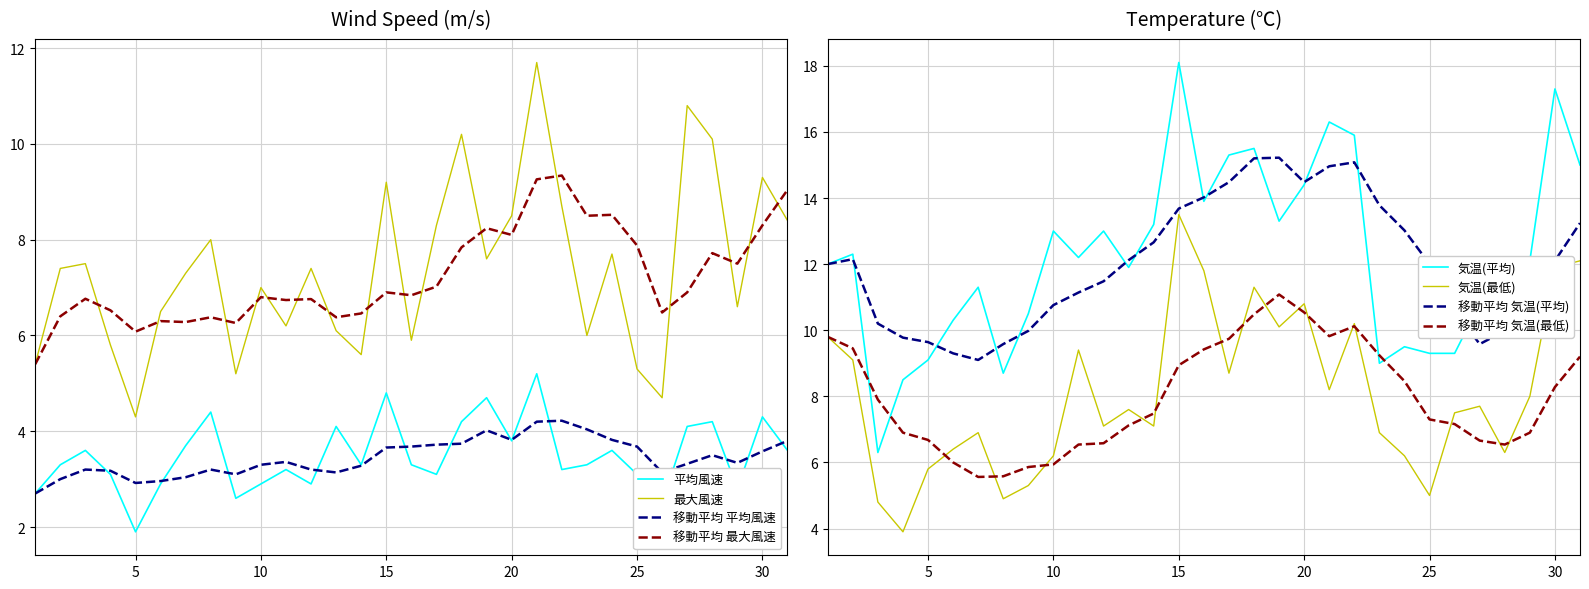

What is the average value of the 平均風速 series?

3.5